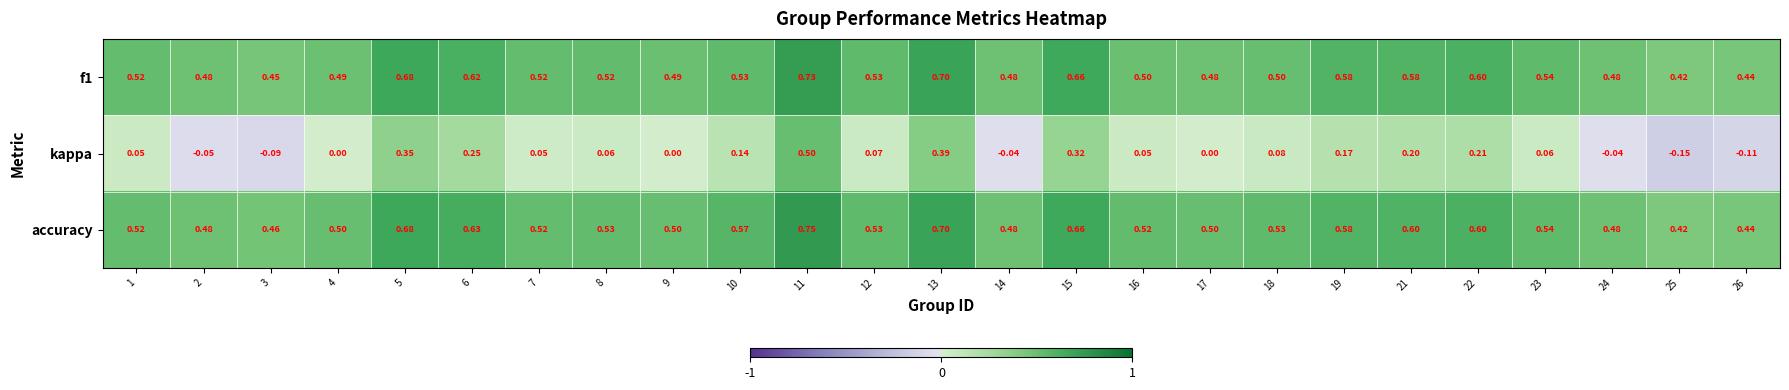

Between 7 and 16, which series saw the biggest shift?

f1